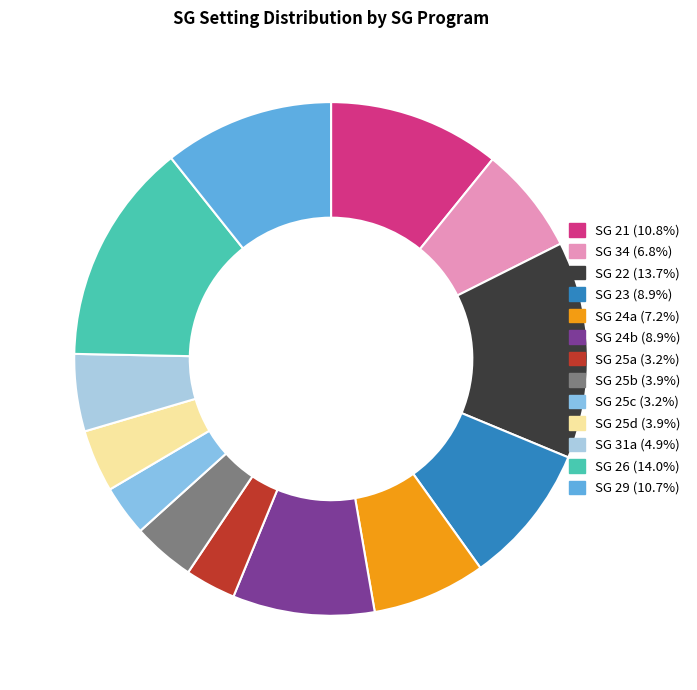

Is there any slice that represents more than half of the pie?

No